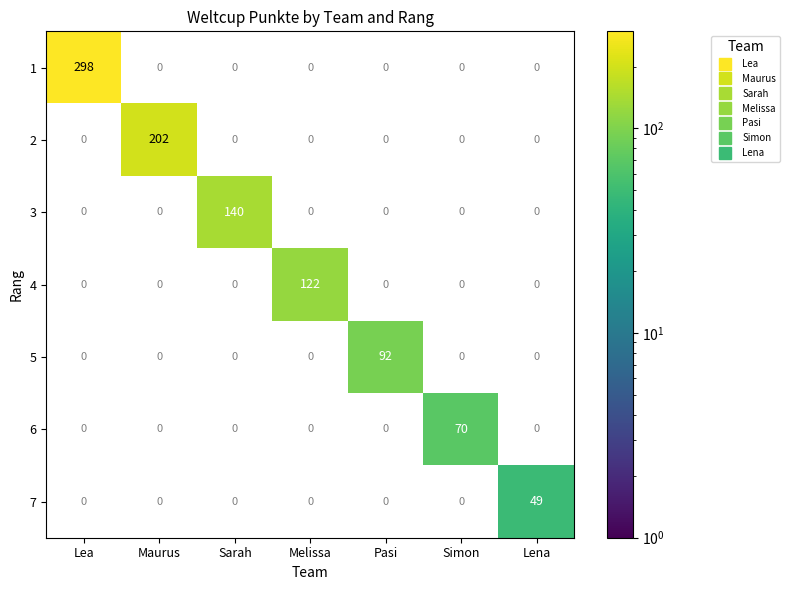

What is the average value of the 6 series?

10